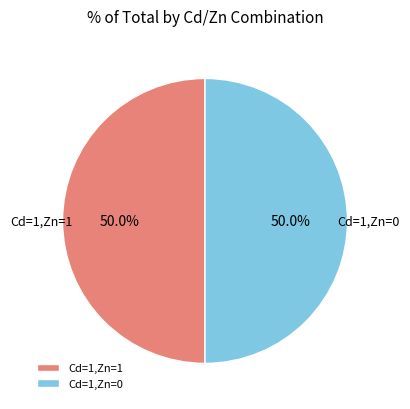

To the nearest percent, what is the average slice percentage?

50%